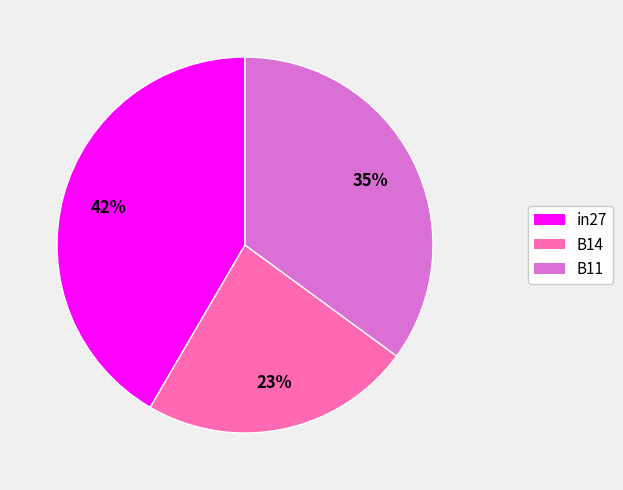

Does in27 represent more than half of the total?

No